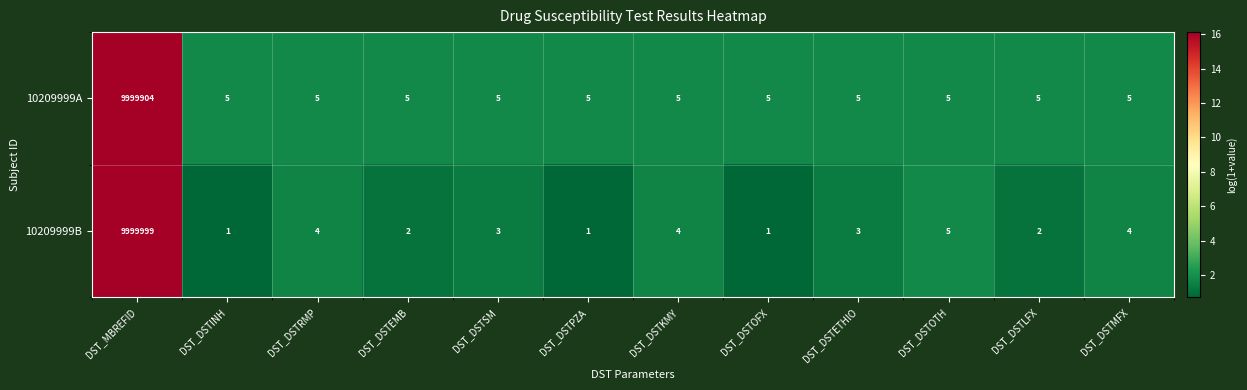

How many data points does each series have?

12